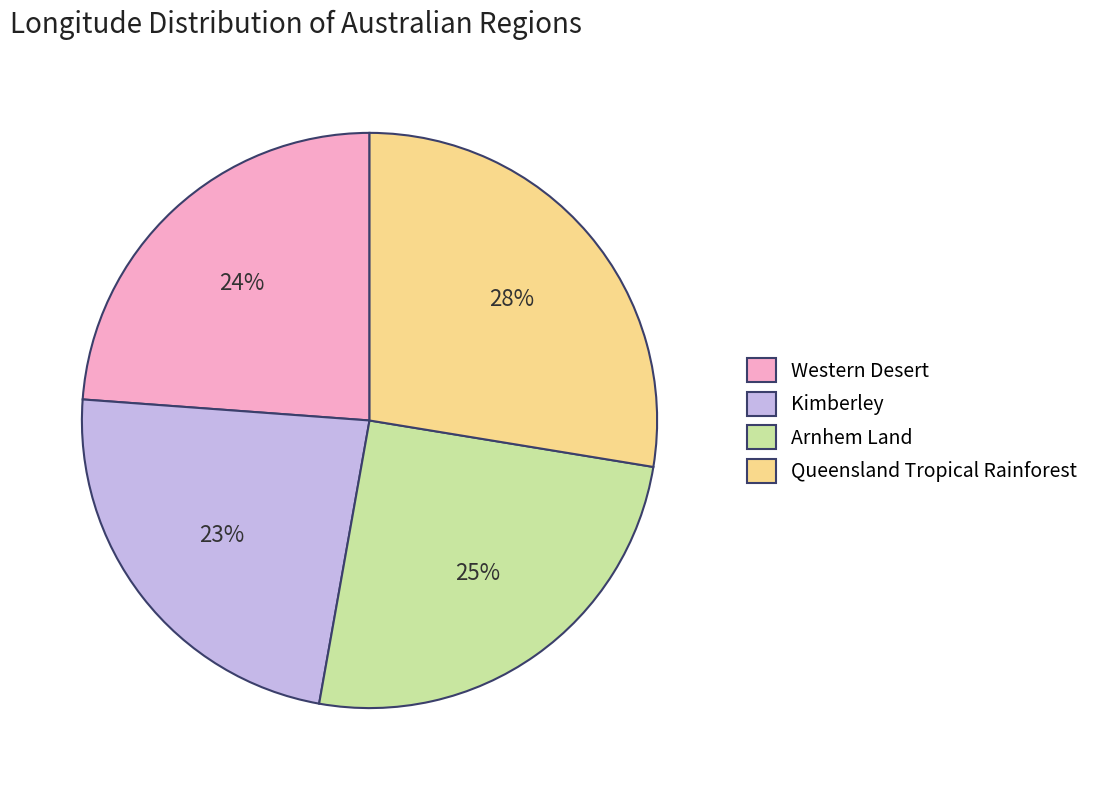

To the nearest percent, what is the average slice percentage?

25%